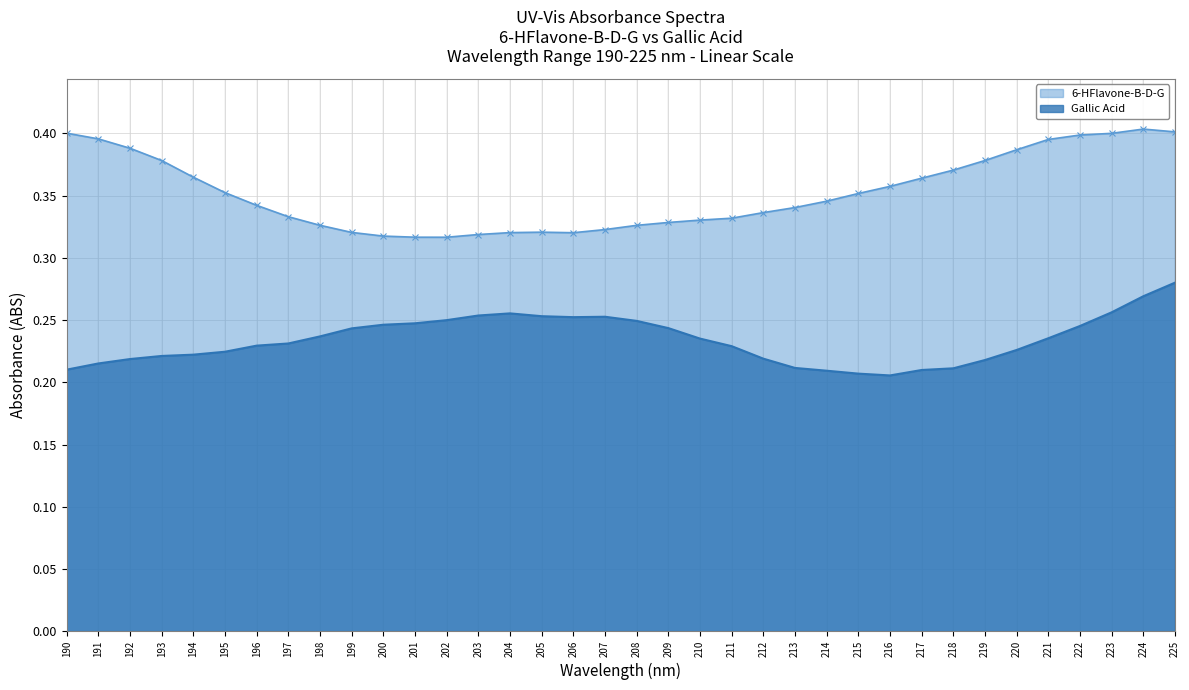

What is the difference between the maximum and minimum values in the Gallic Acid series?

0.1